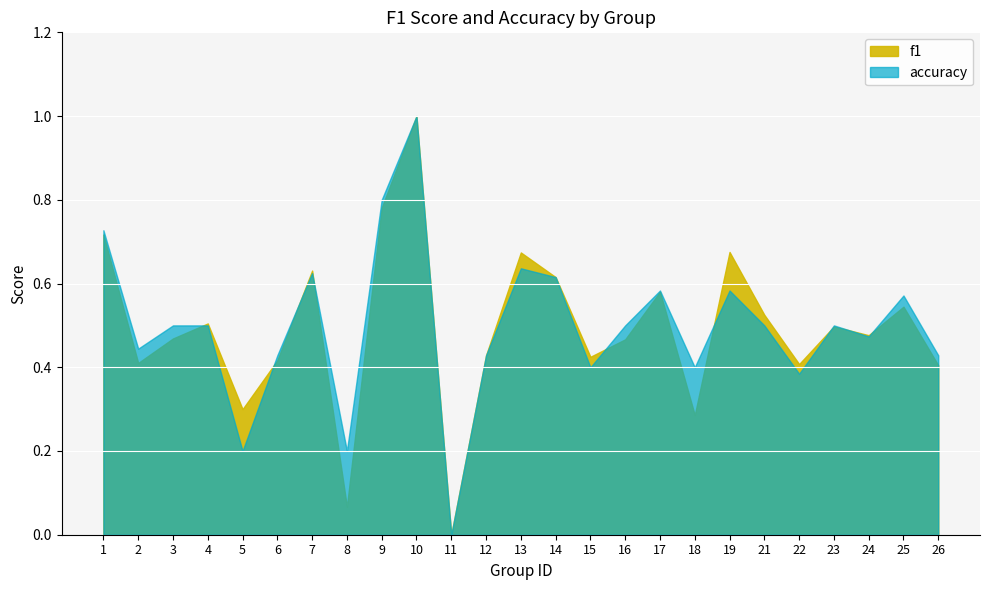

How many lines are shown in the chart?

2